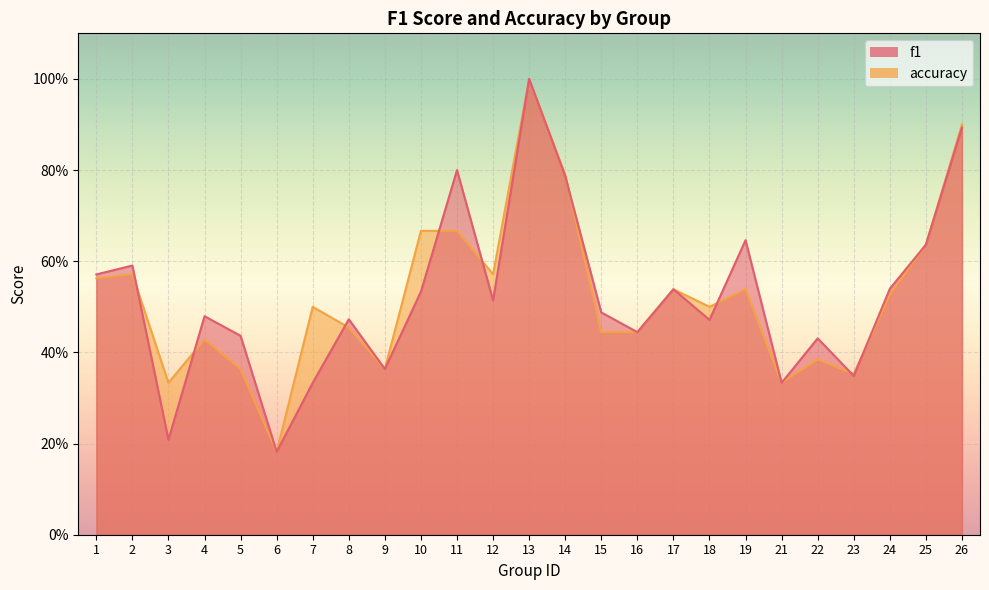

What is the approximate value of f1 at 16?

0.4